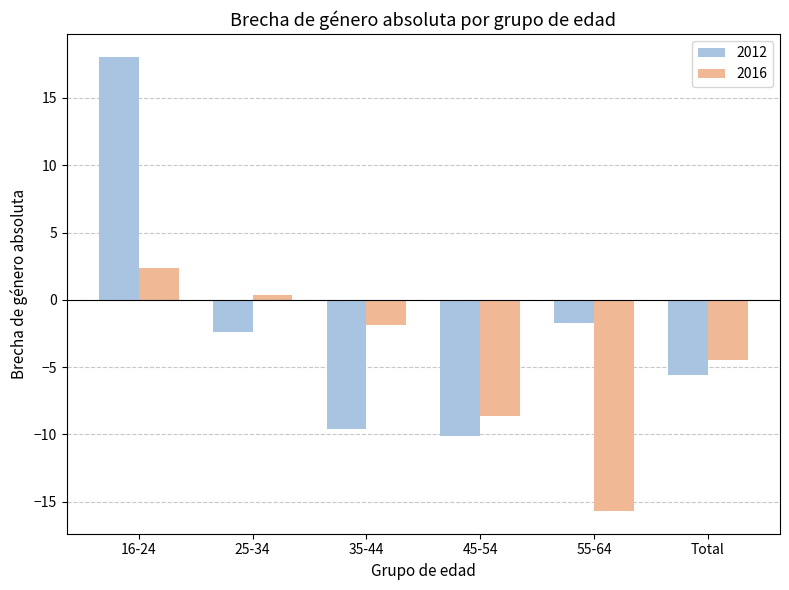

Is it true that 2016 equals -1.9 at 35-44?

True